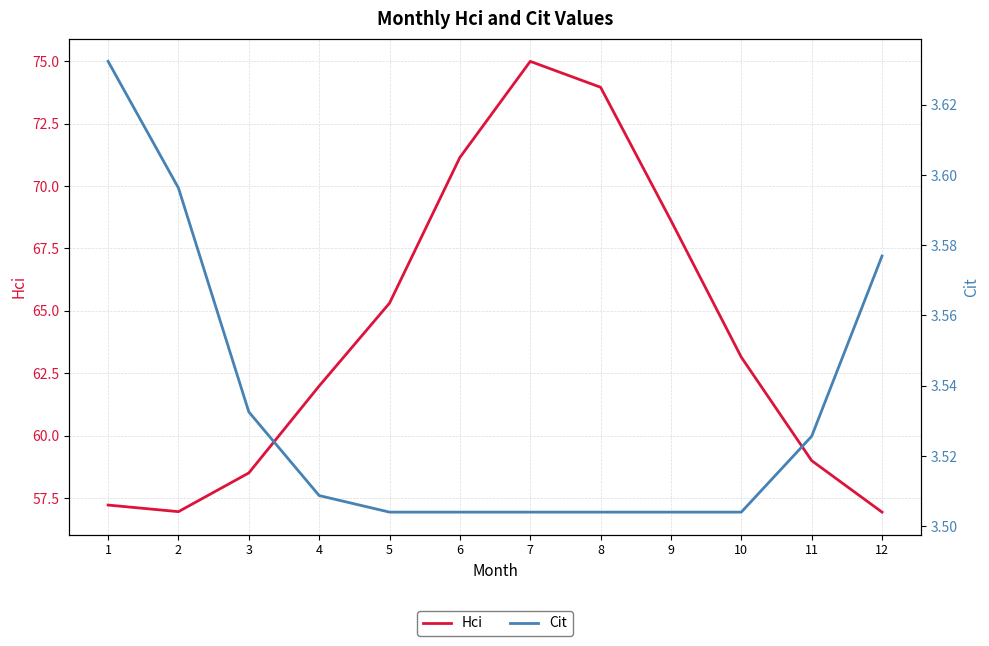

True or false: Cit and Hci intersect in this chart.

False